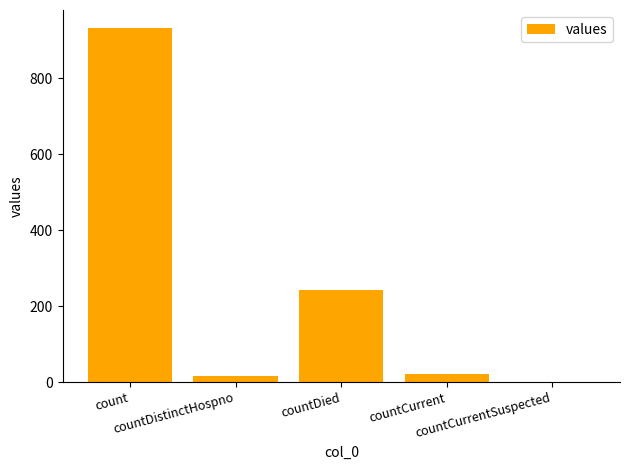

How many values are above zero?

4